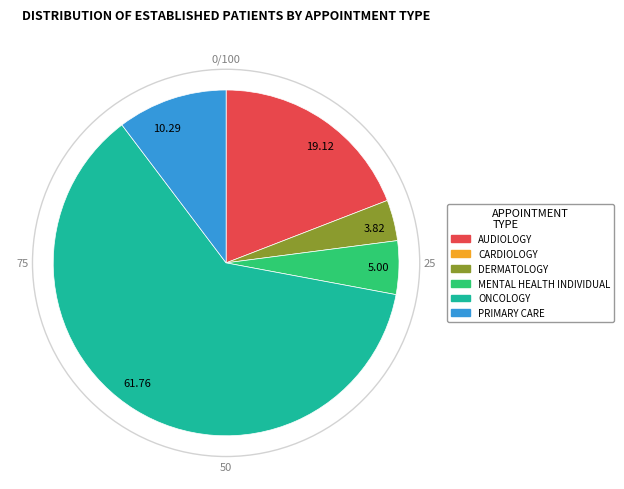

What is the largest slice in the pie chart?

61.76